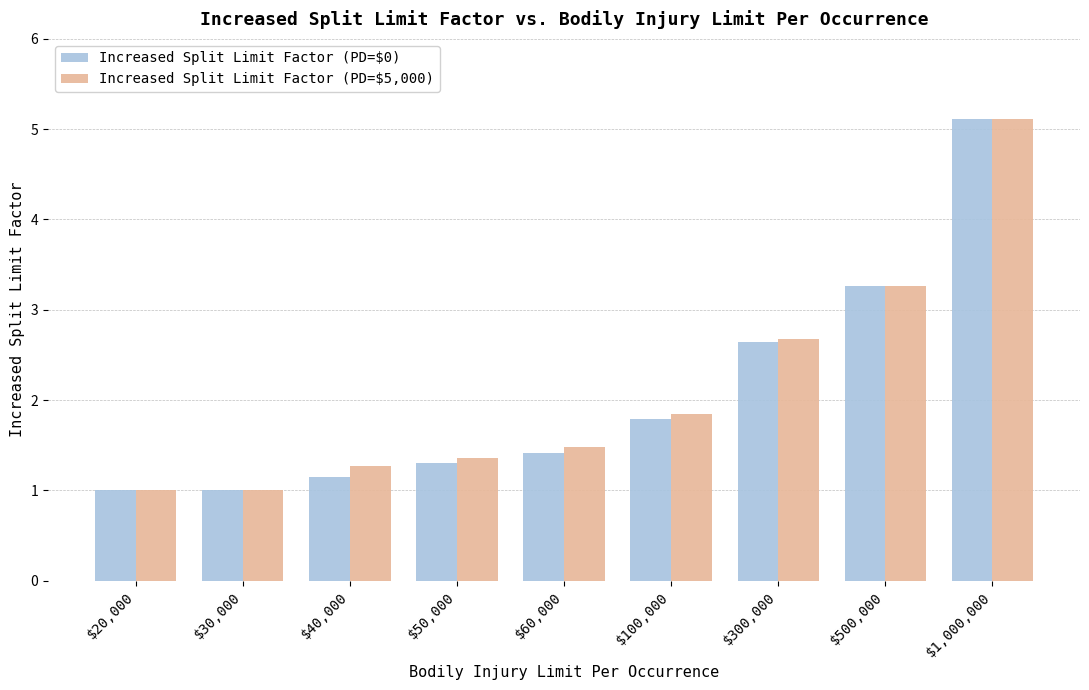

True or false: Increased Split Limit Factor (PD=$0) has a value of 5.1 at $1,000,000.

True